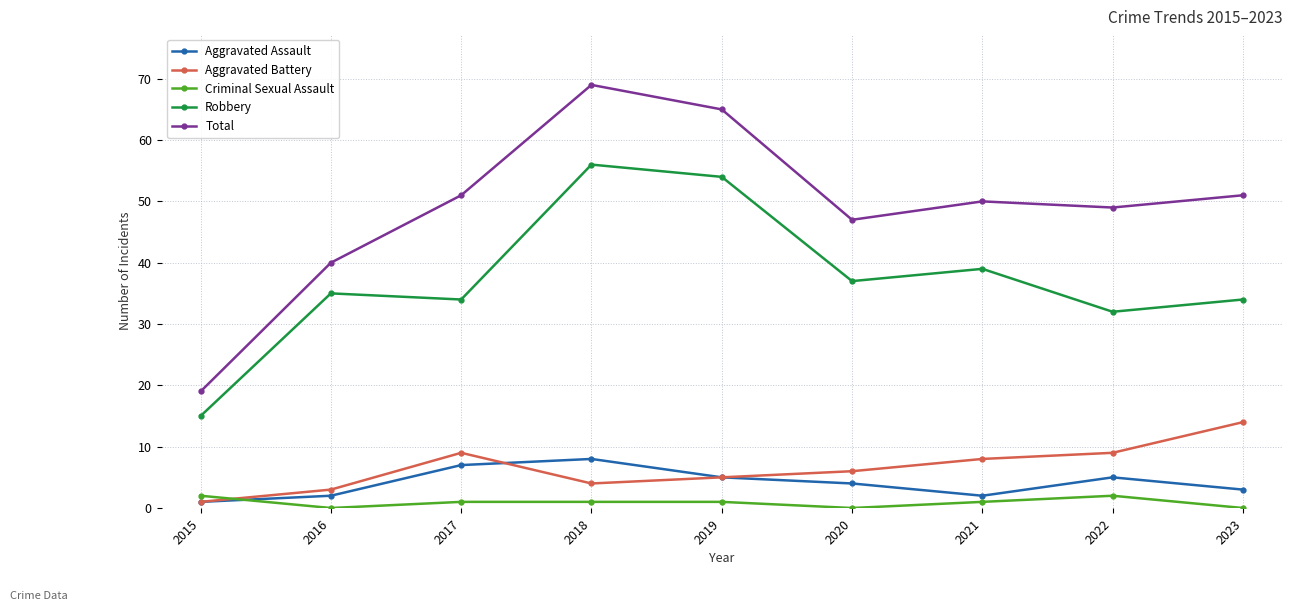

After their last crossing, which series has the higher values: Criminal Sexual Assault or Aggravated Assault?

Aggravated Assault